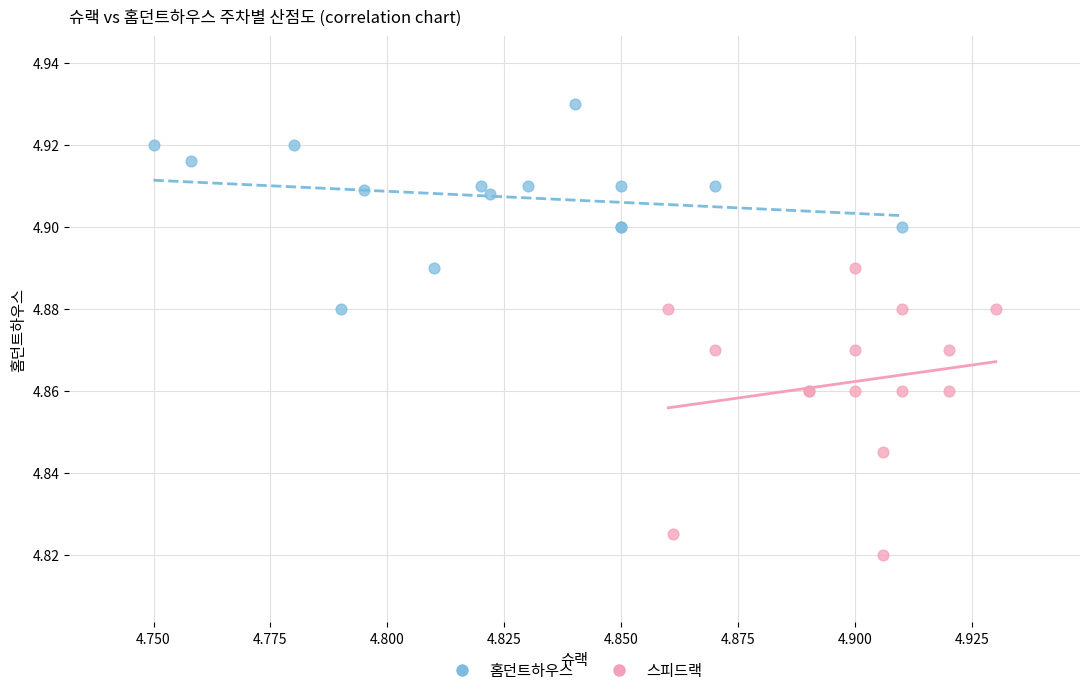

Which series has the largest Y range (max minus min)?

스피드랙